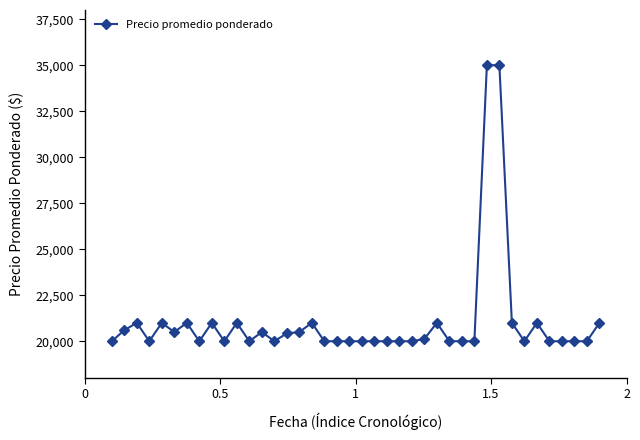

What is the value of the 38th point from the left?

20000